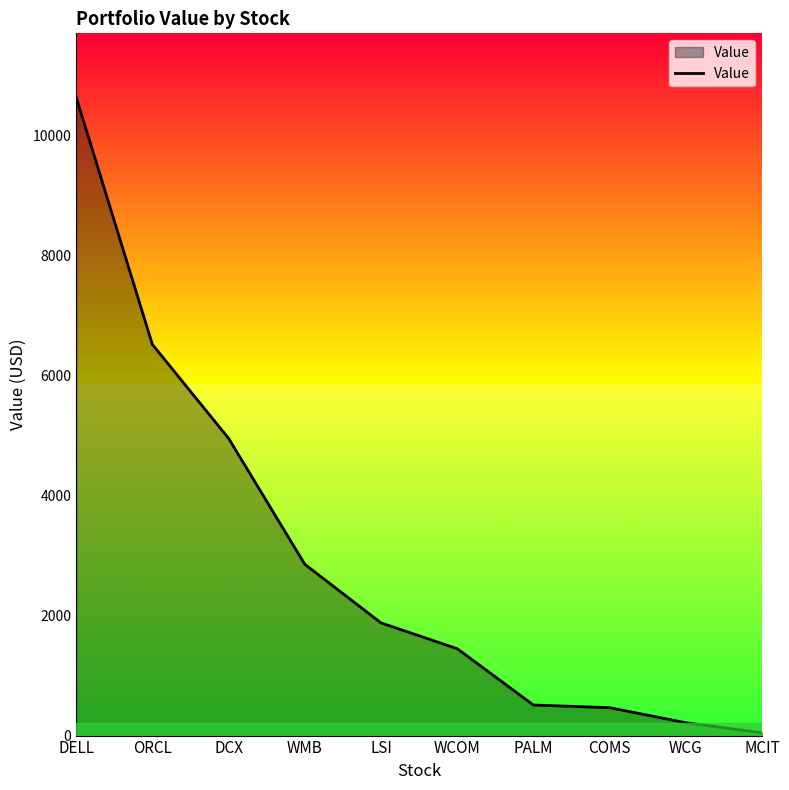

Between WMB and LSI, which is larger?

WMB